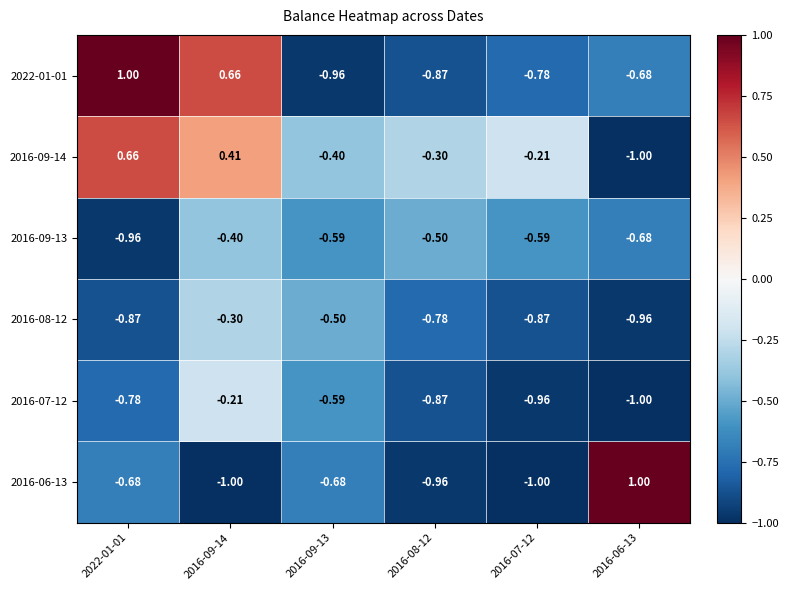

Is the value of 2016-07-12 at 2022-01-01 greater than the value of 2016-09-13 at 2016-06-13?

No